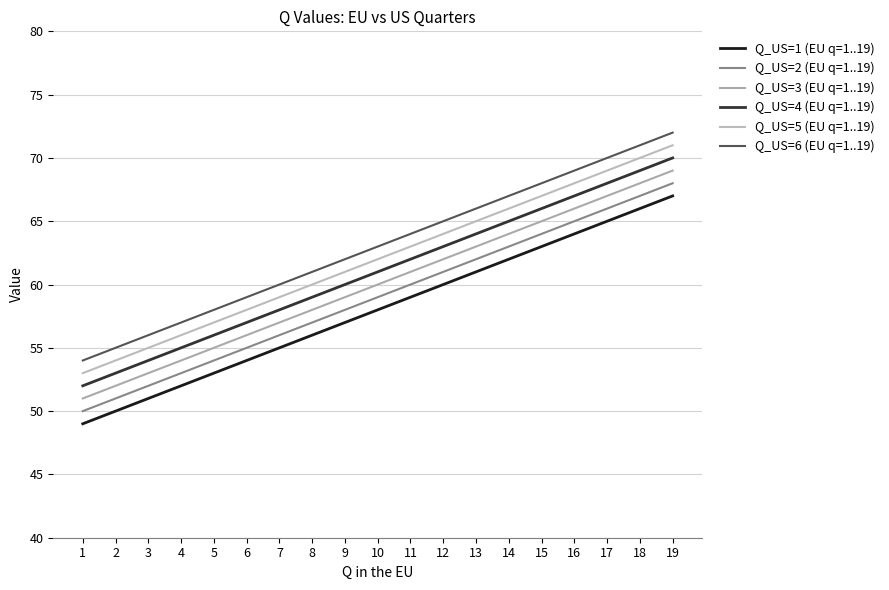

Rank the series at 1 from lowest to highest value.

Q_US=1 (EU q=1..19), Q_US=2 (EU q=1..19), Q_US=3 (EU q=1..19), Q_US=4 (EU q=1..19), Q_US=5 (EU q=1..19), Q_US=6 (EU q=1..19)